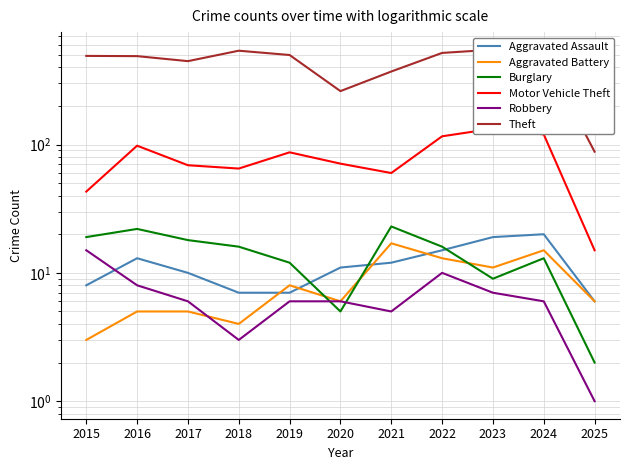

What is the maximum value shown in the chart?

549